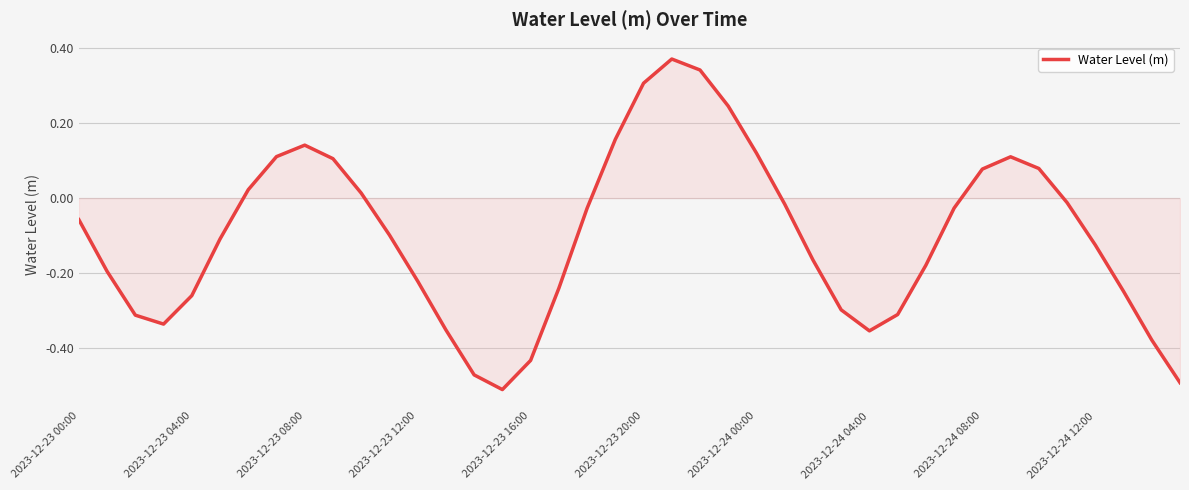

What is the difference between the maximum and minimum values?

0.9